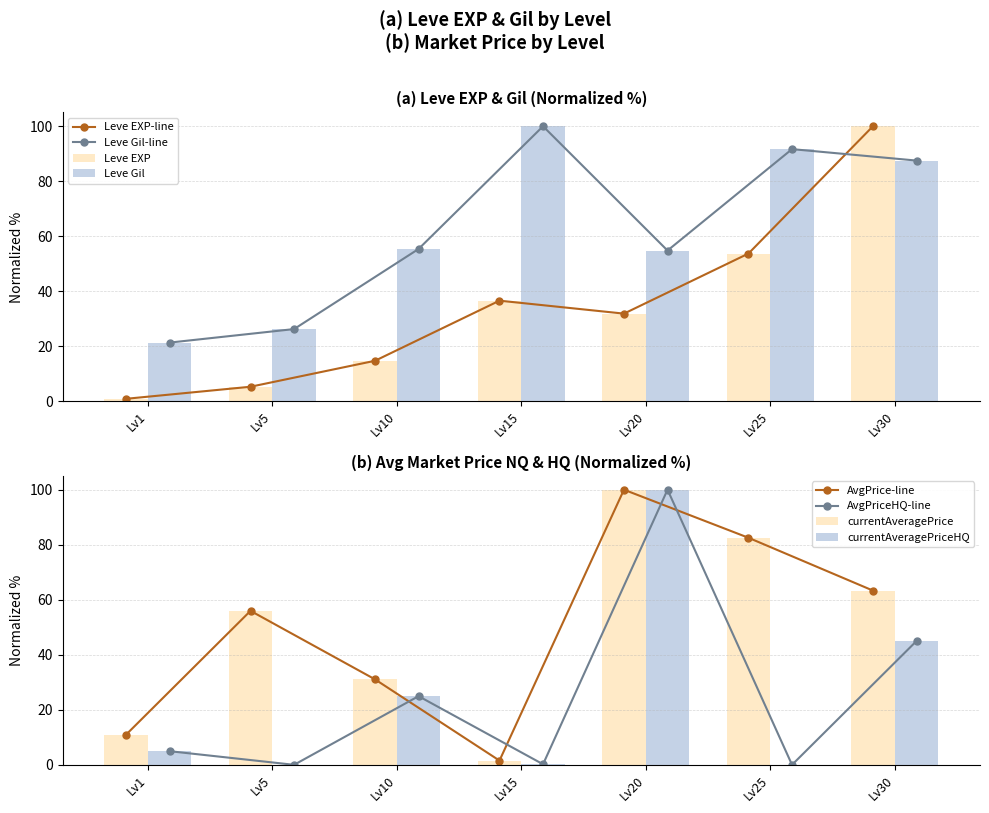

Which series has the largest total across all categories?

Leve Gil